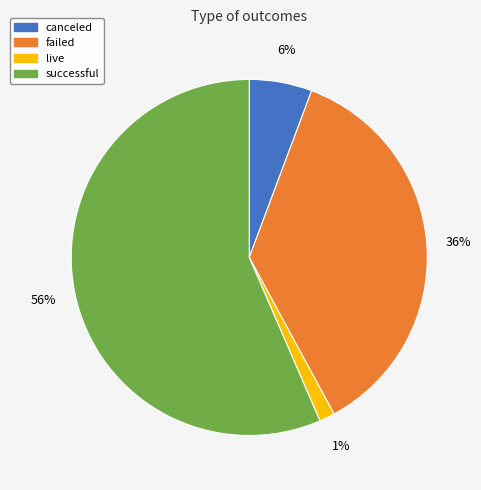

True or false: failed accounts for 36% of the total.

True